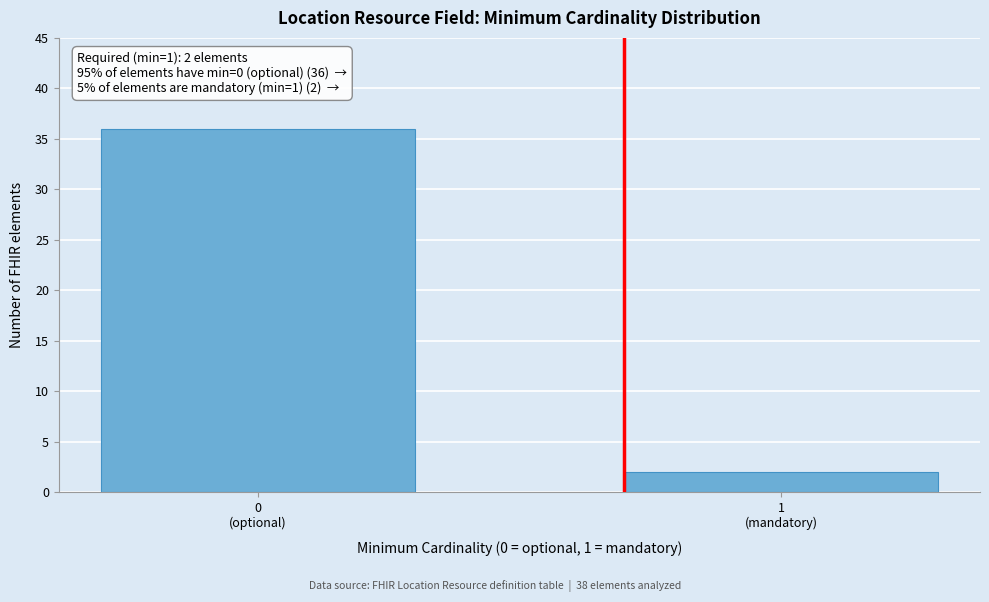

Reading left to right, transcribe all the data shown in this chart.

36	2